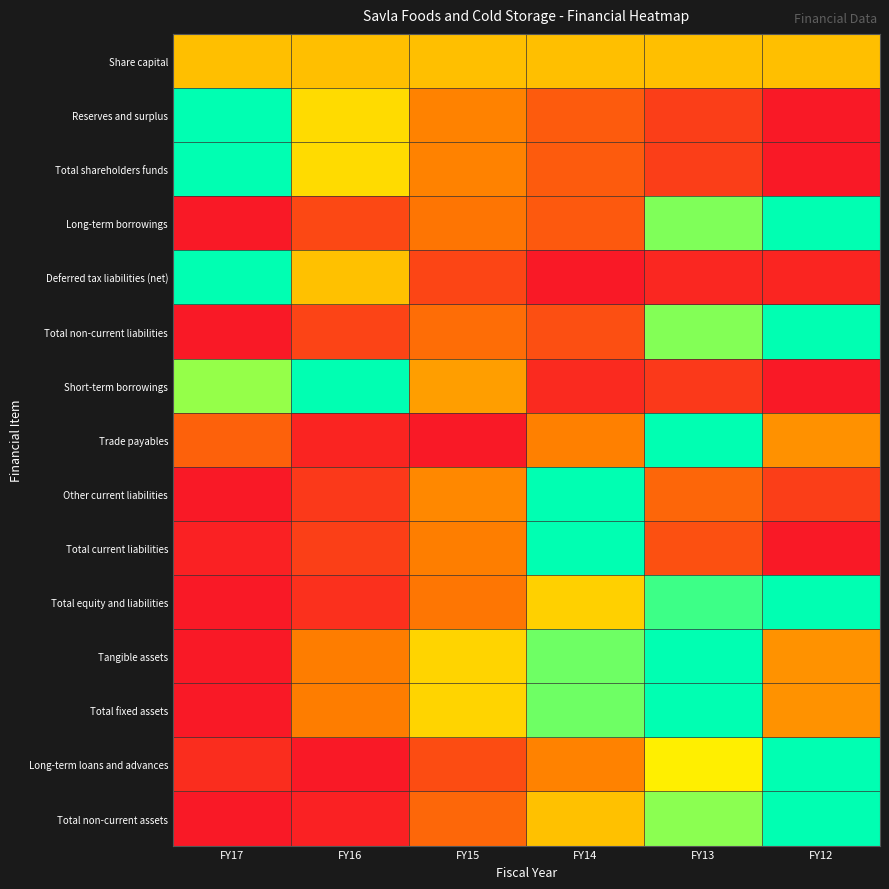

What is the spread (max minus min) of values at FY16?

1.0